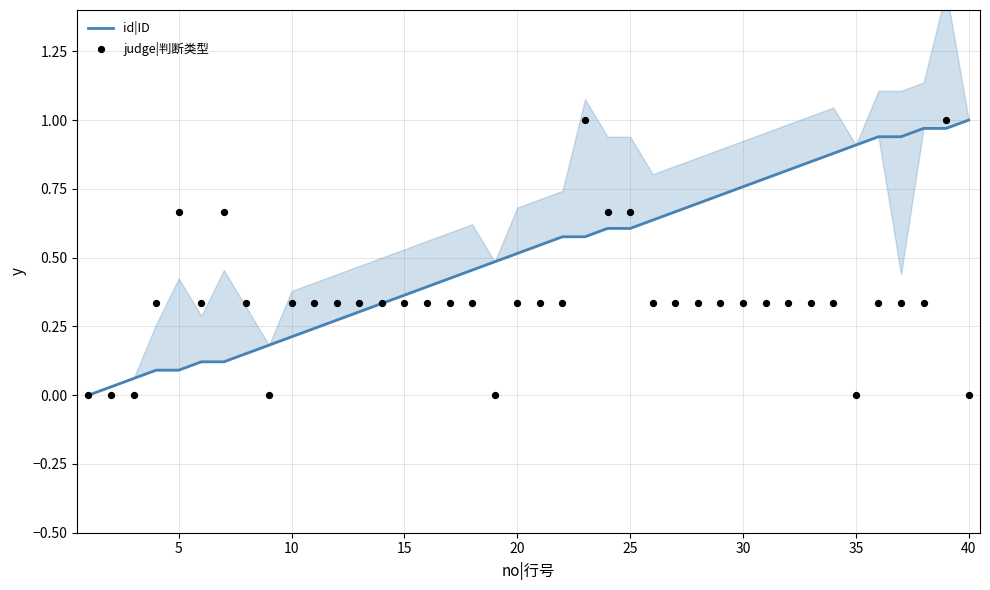

Which series contains the highest Y value?

id|ID